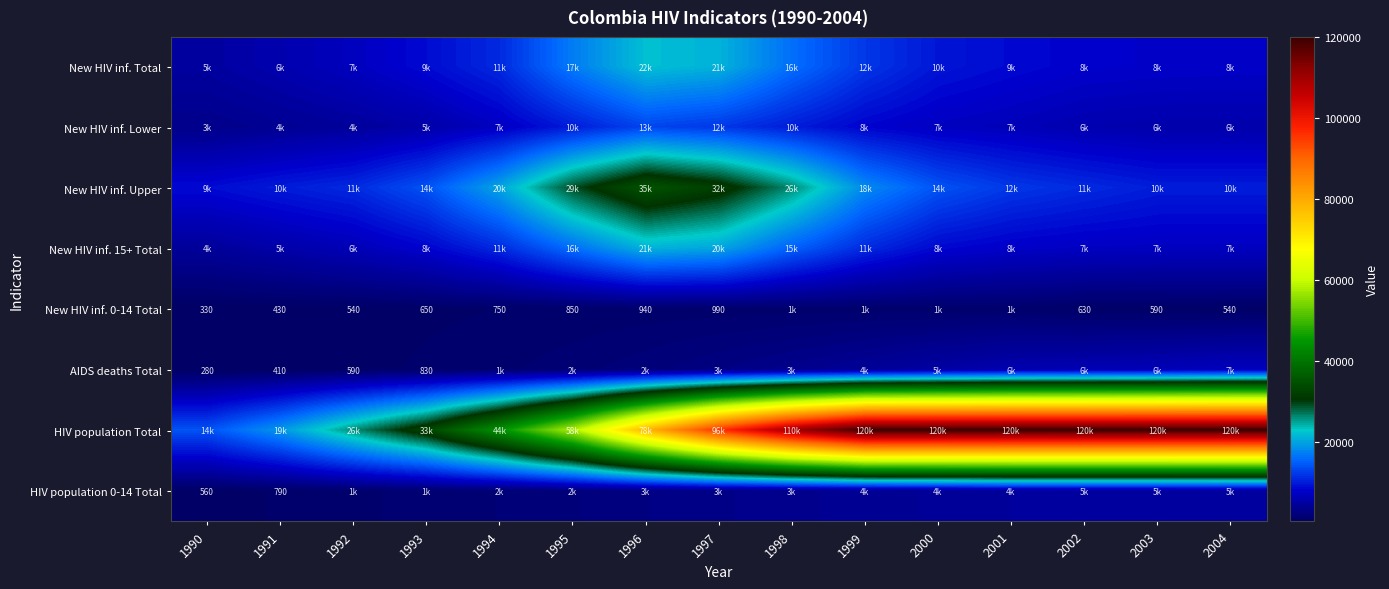

The New HIV inf. 0-14 Total series shows 430 at 1991. True or false?

True